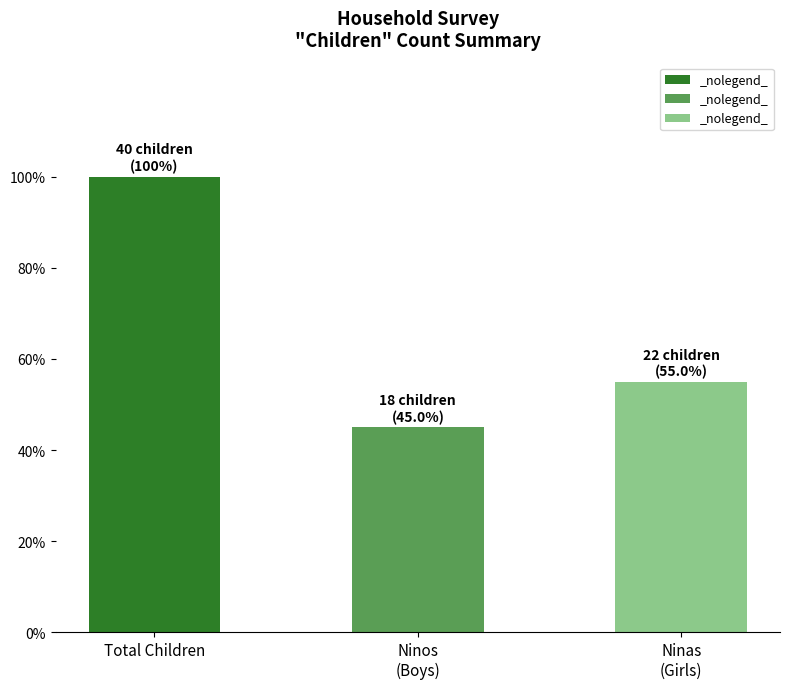

List the labels in order of value, smallest first.

Ninos
(Boys), Ninas
(Girls), Total Children